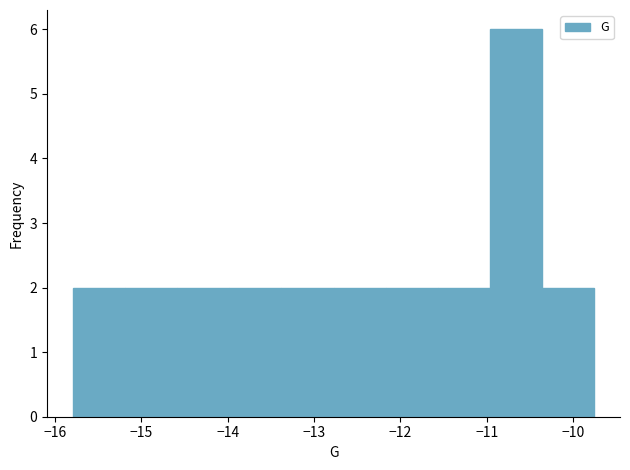

Reading left to right, list every bar in this chart as the range it spans on the x-axis followed by its height. Neither the bar edges nor the heights are printed on the chart, so give them approximately, as read against the axes.

-15.8 to -15.2: 2
-15.2 to -14.6: 2
-14.6 to -14.0: 2
-14.0 to -13.4: 2
-13.4 to -12.8: 2
-12.8 to -12.2: 2
-12.2 to -11.6: 2
-11.6 to -11.0: 2
-11.0 to -10.4: 6
-10.4 to -9.8: 2